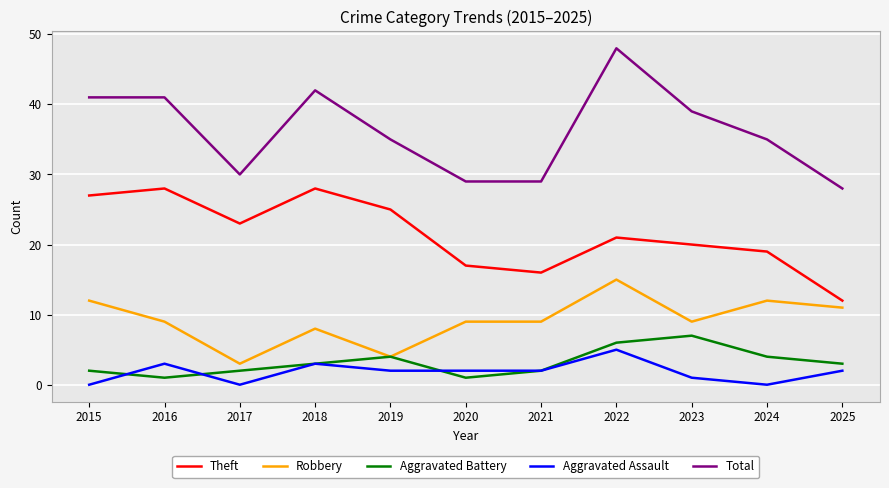

Which category has the highest value in the Total series?

2022